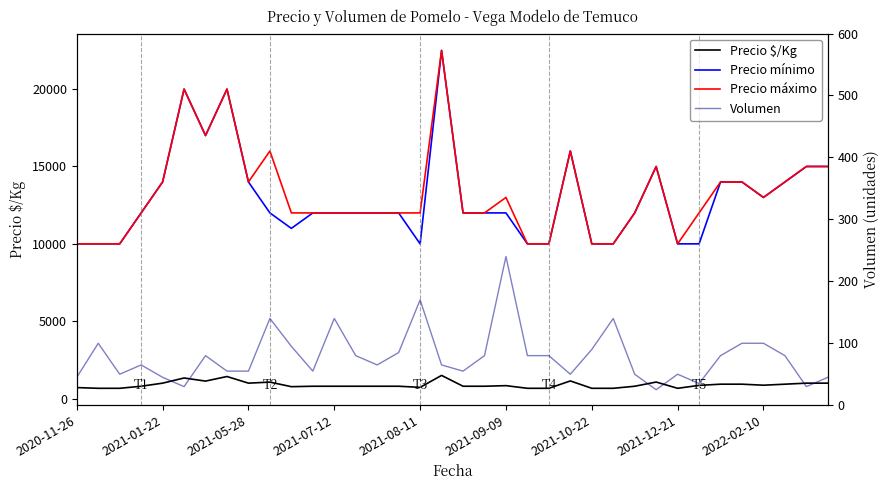

Is this an area chart (filled region under the line)?

No